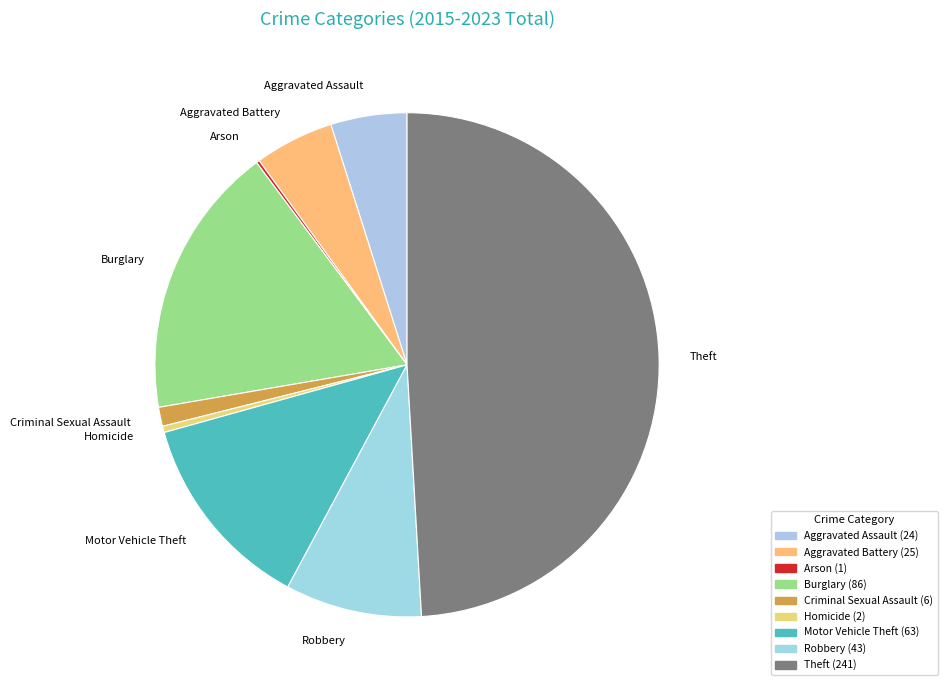

Approximately how many times larger is the value at Aggravated Assault compared to Motor Vehicle Theft?

0.4